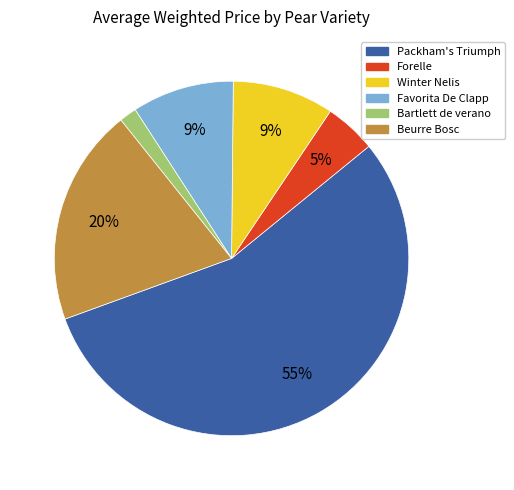

To the nearest percent, what percentage of the pie is Forelle?

5%